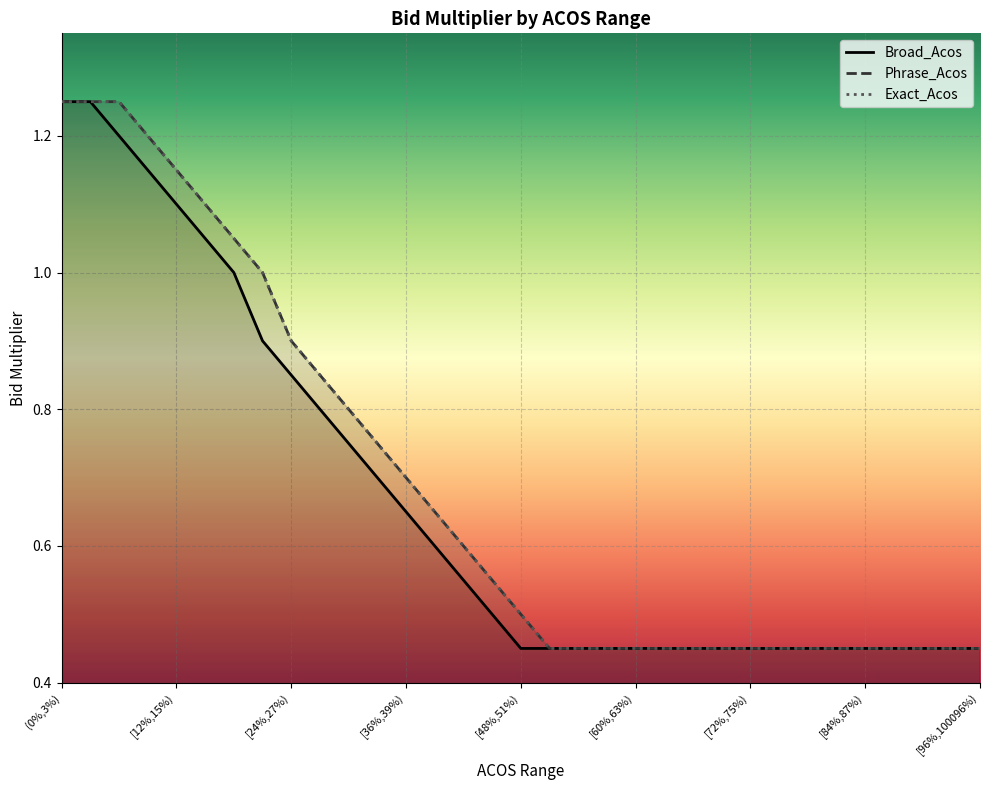

What is the total value across all series at [21%,24%)?

2.9